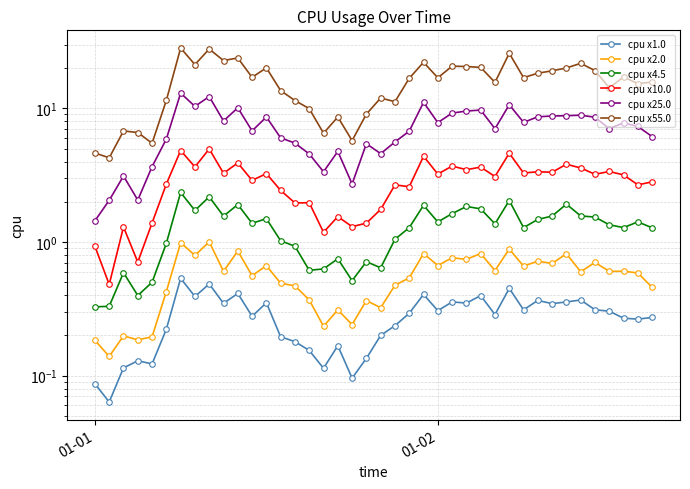

Which series has the widest spread of values?

cpu x55.0